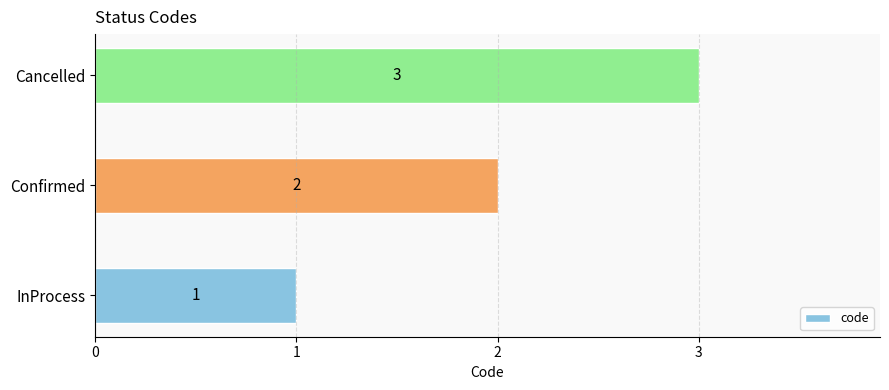

Count the values in the range 1 to 3.

3